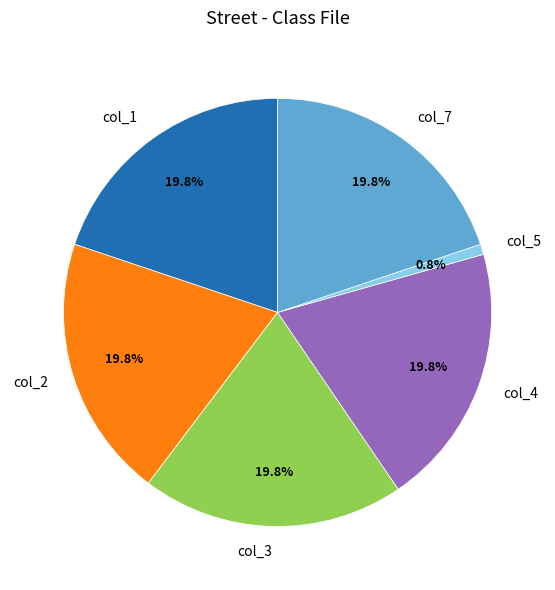

What percentage is the col_4 slice, to the nearest percent?

20%